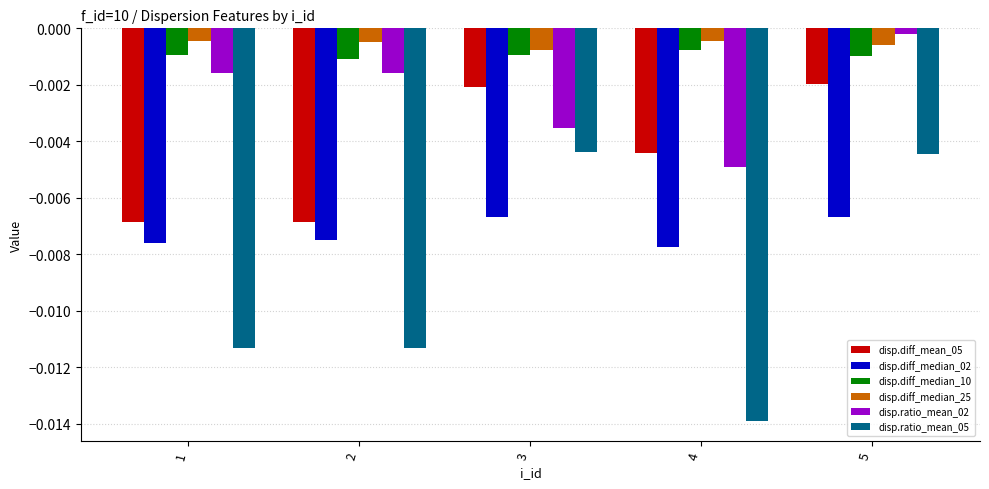

Which category has the lowest value across all series?

4